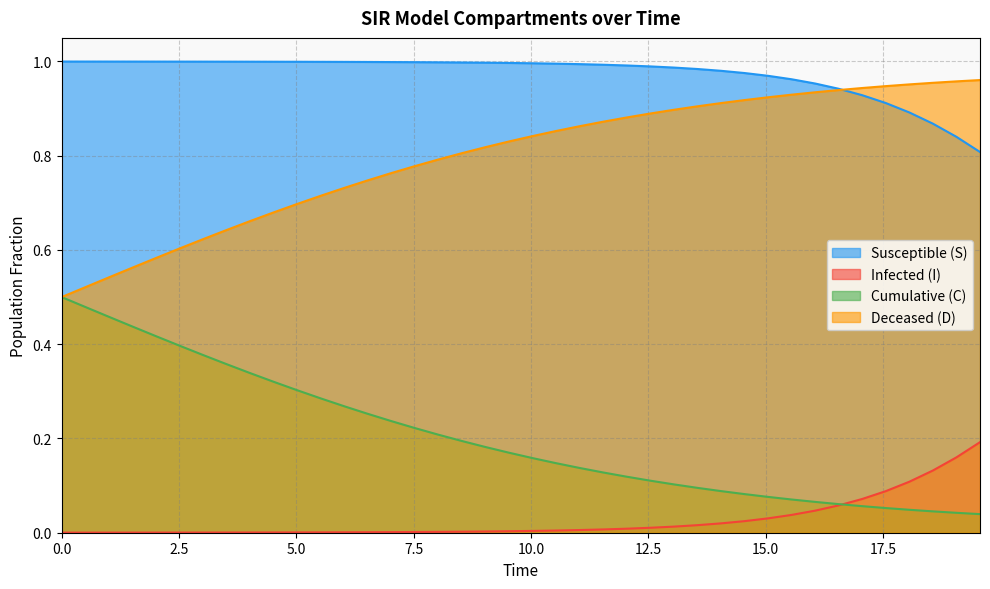

True or false: Susceptible (S) and Cumulative (C) intersect in this chart.

False